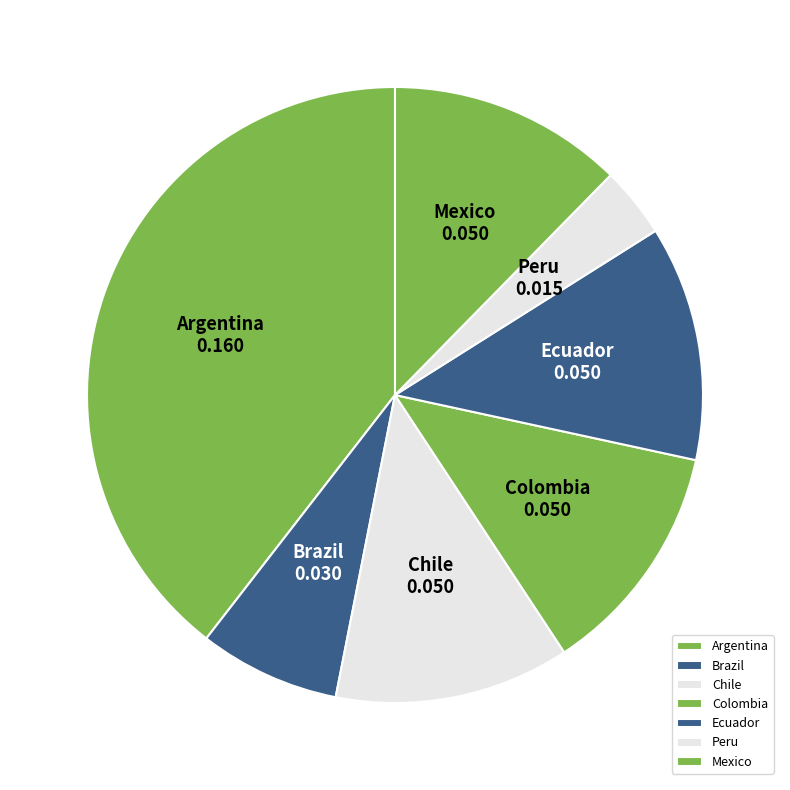

Does Ecuador account for over 50% of the chart?

No